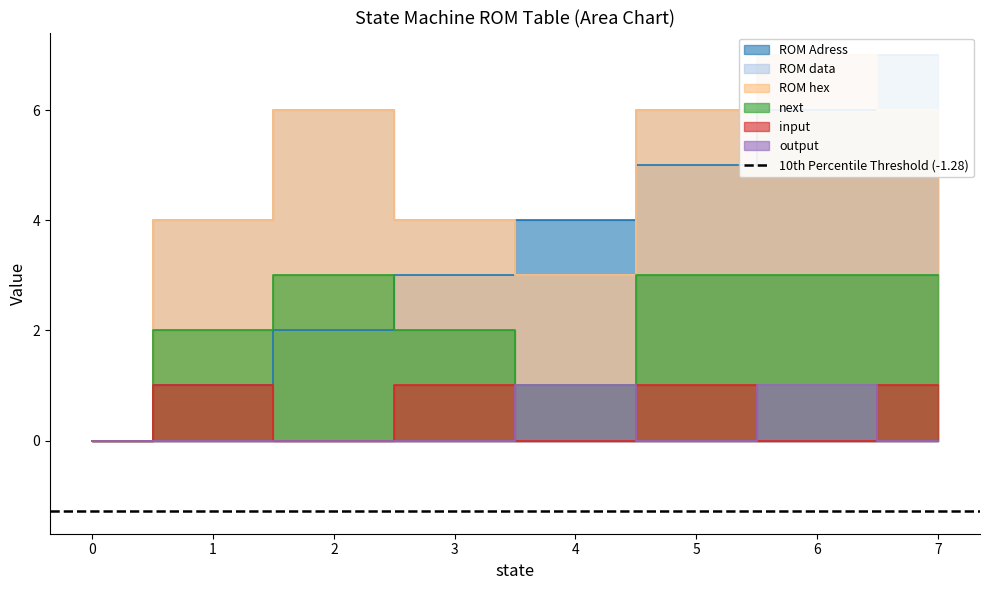

What is the difference between the input values at 0 and 5?

1